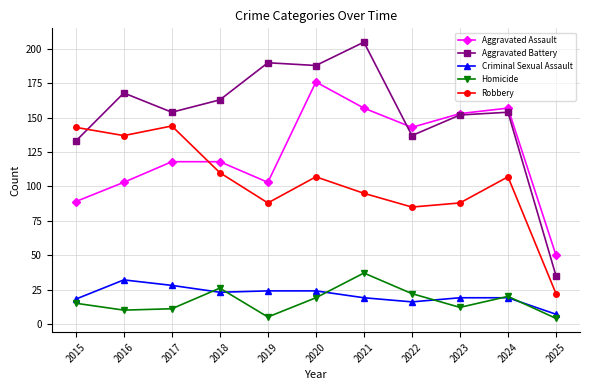

True or false: Aggravated Assault and Criminal Sexual Assault intersect in this chart.

False